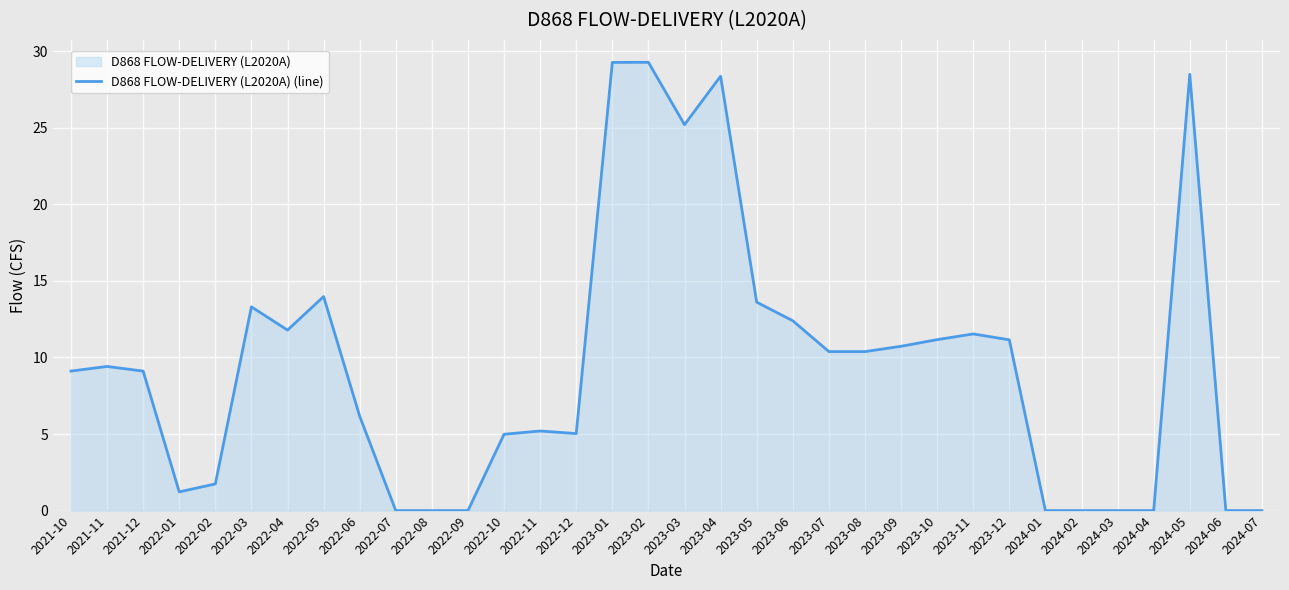

How many lines are shown in the chart?

1